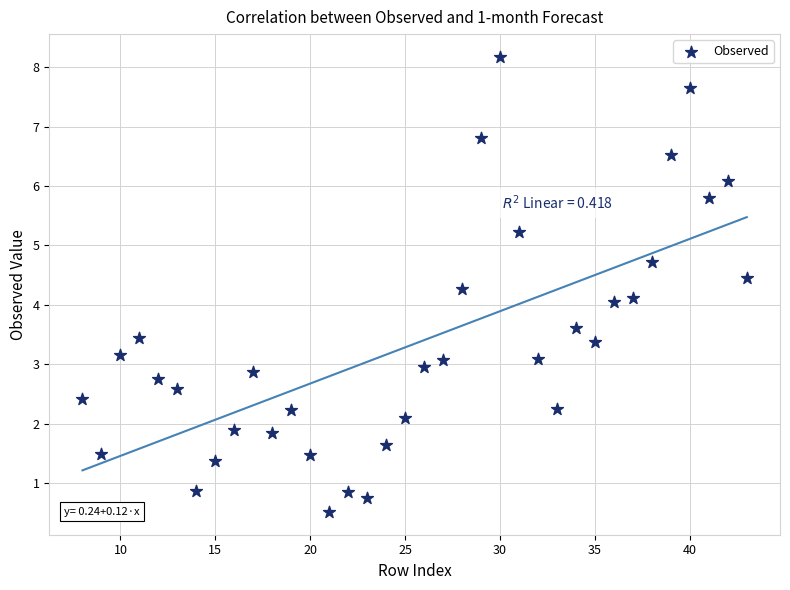

What is the range of Y values (max minus min)?

7.7